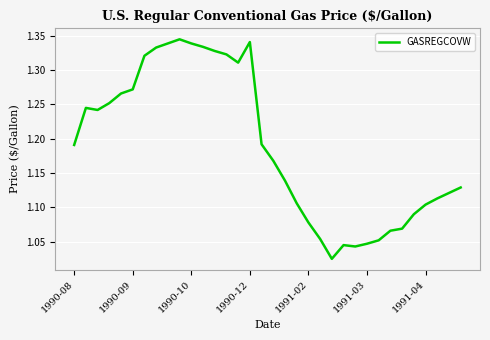

What is the difference between the maximum and minimum values?

0.3